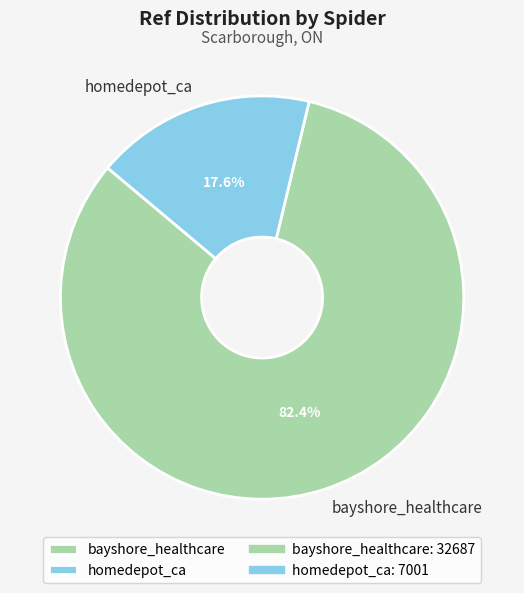

How many segments does this pie chart have?

2